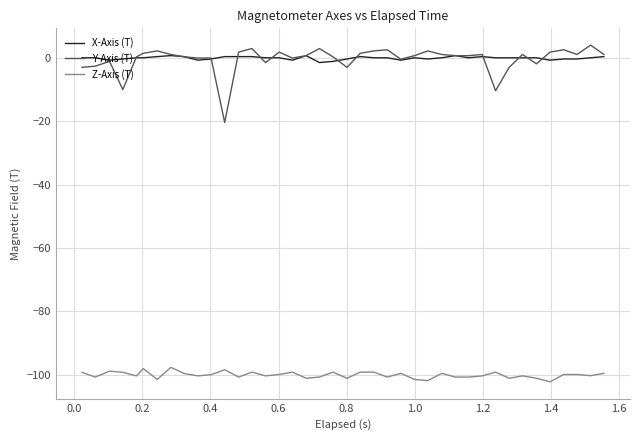

True or false: Z-Axis (T) and X-Axis (T) cross at least once.

False